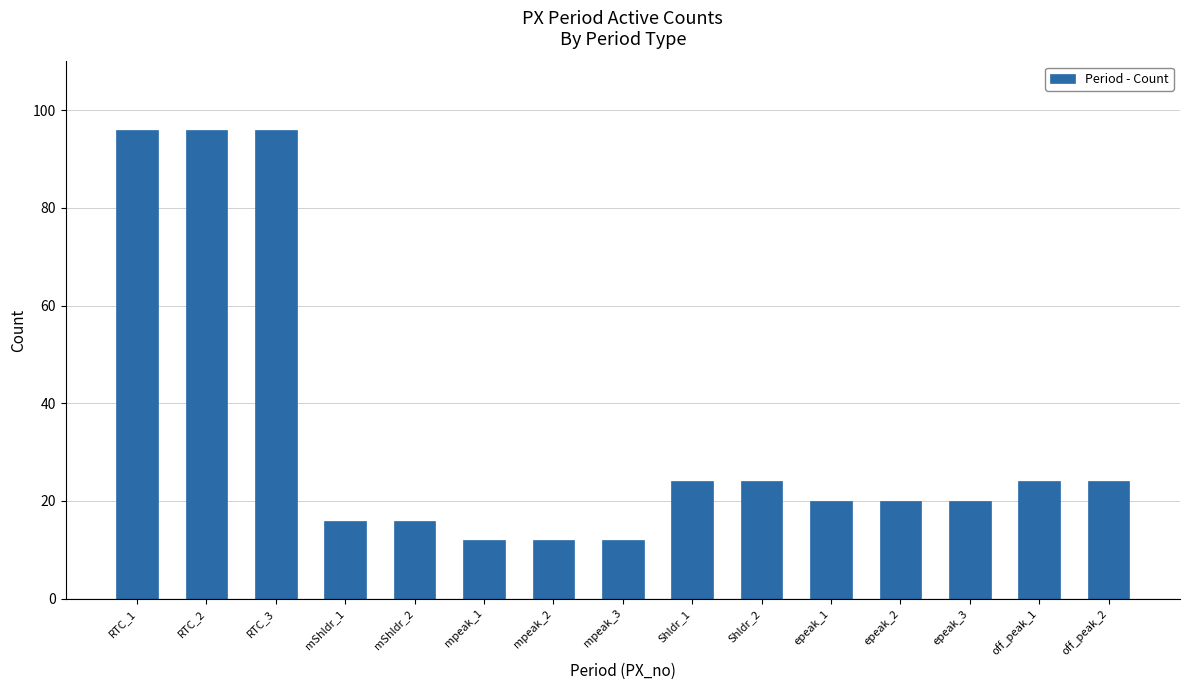

What is the greatest value displayed?

96